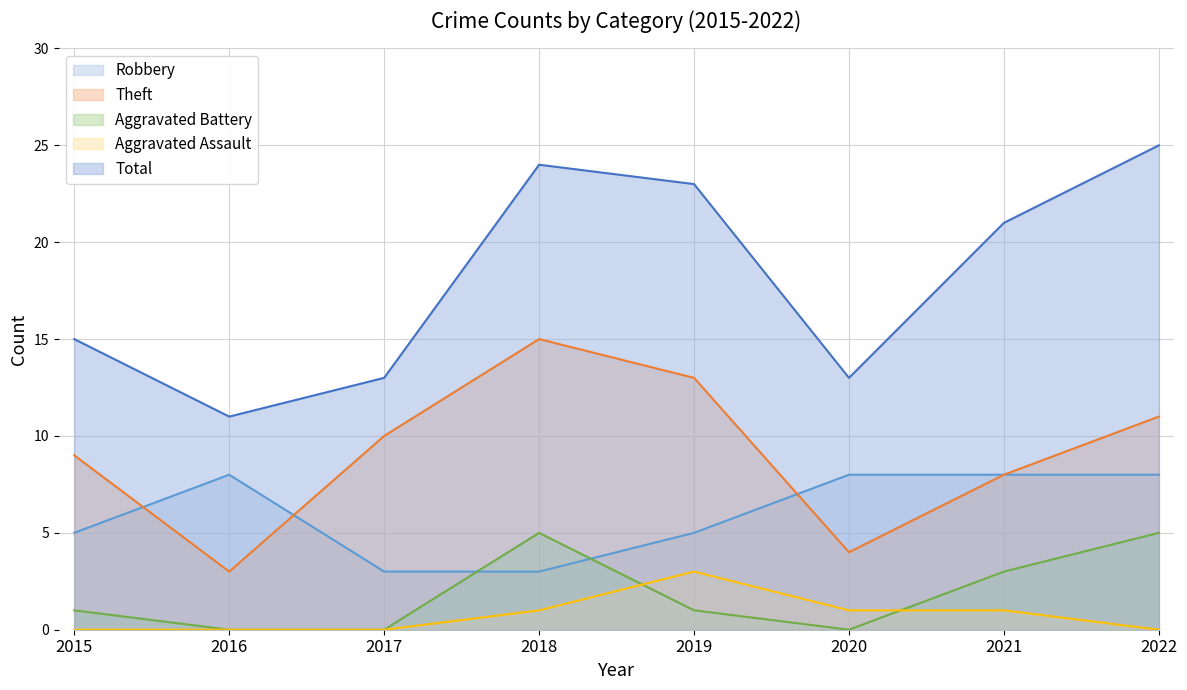

What is the sum of all Theft values?

73